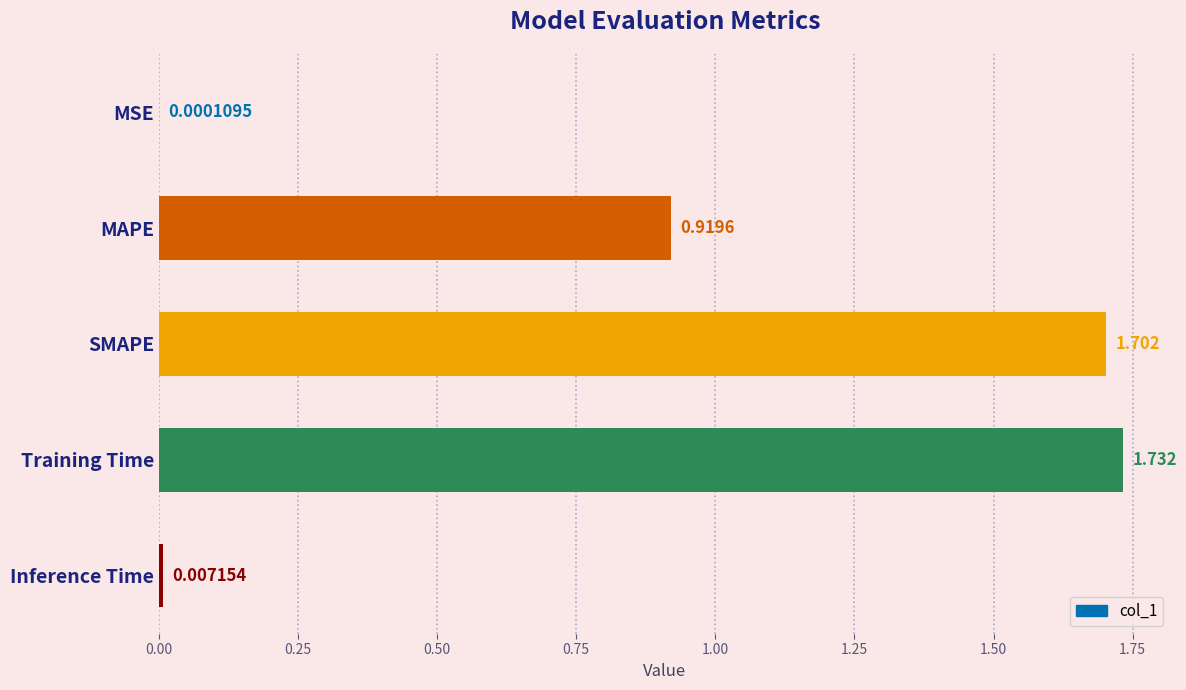

Where is the data nearest to the value 0?

MSE